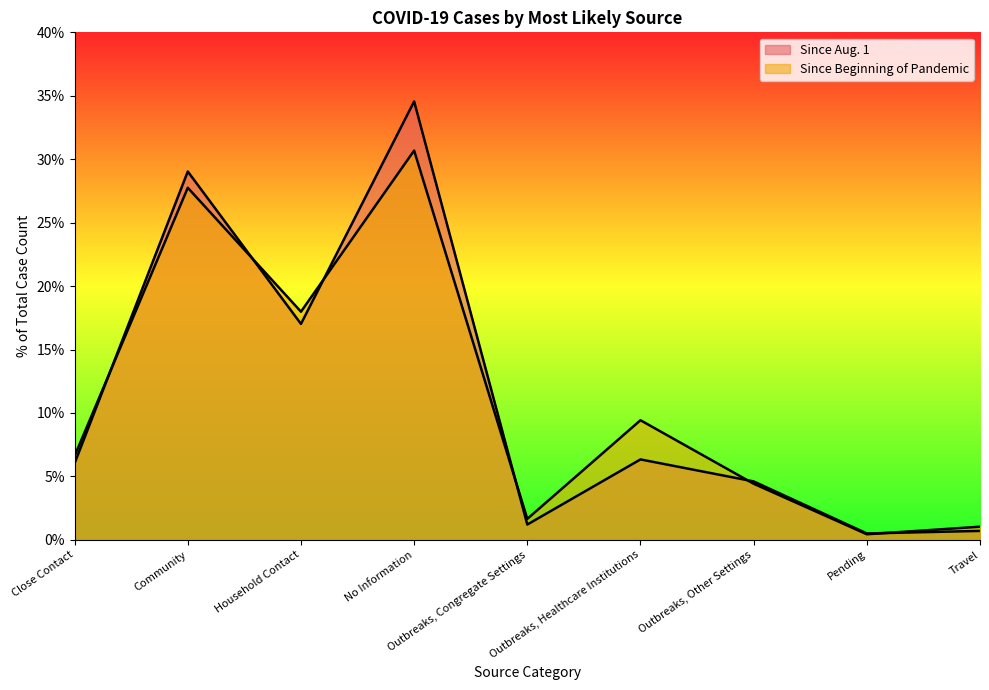

True or false: Since Beginning of Pandemic and Since Aug. 1 intersect in this chart.

True